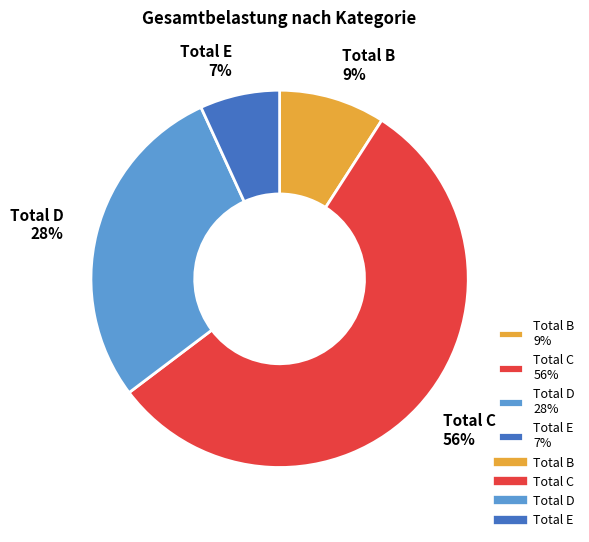

To the nearest percent, what portion does Total B represent?

9%